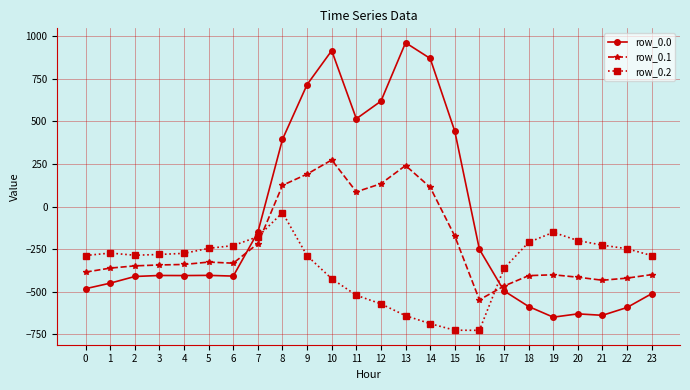

At which category does the chart reach its peak across all series?

13